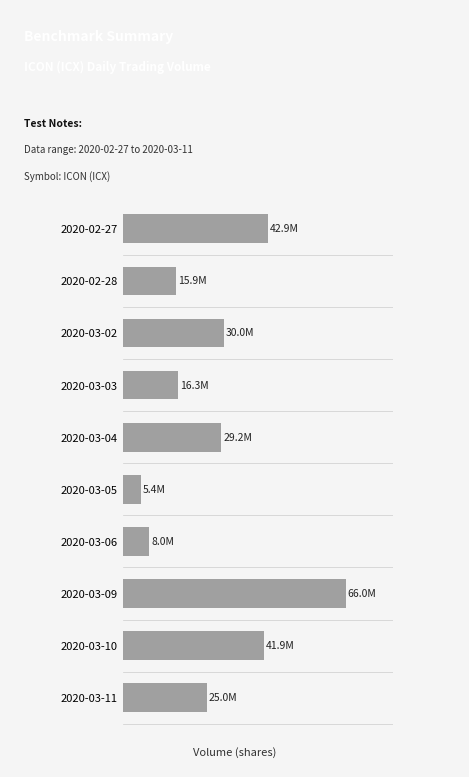

Are the bars grouped side by side (vs. stacked)?

No